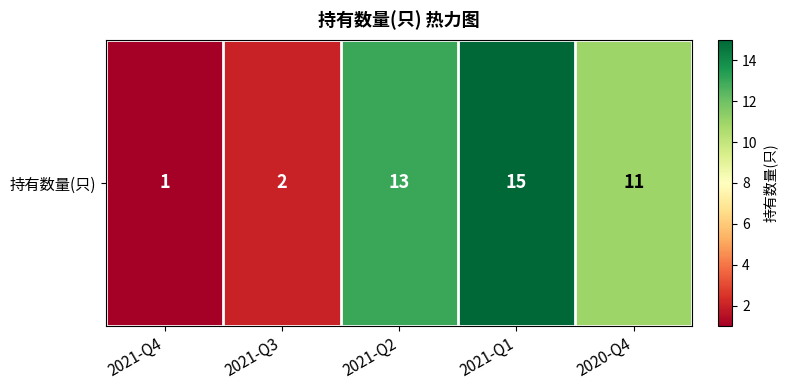

What is the change in value from 2021-Q2 to 2020-Q4?

-2